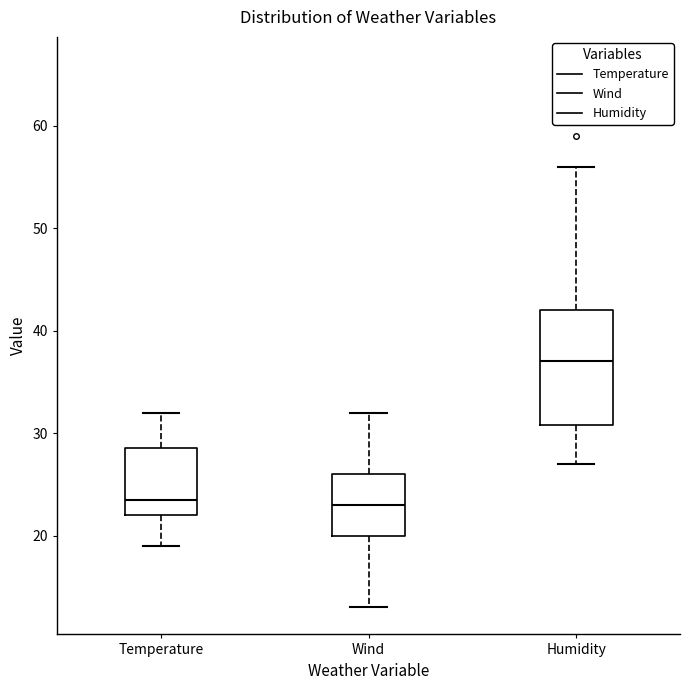

Which box's median line is the highest?

Humidity